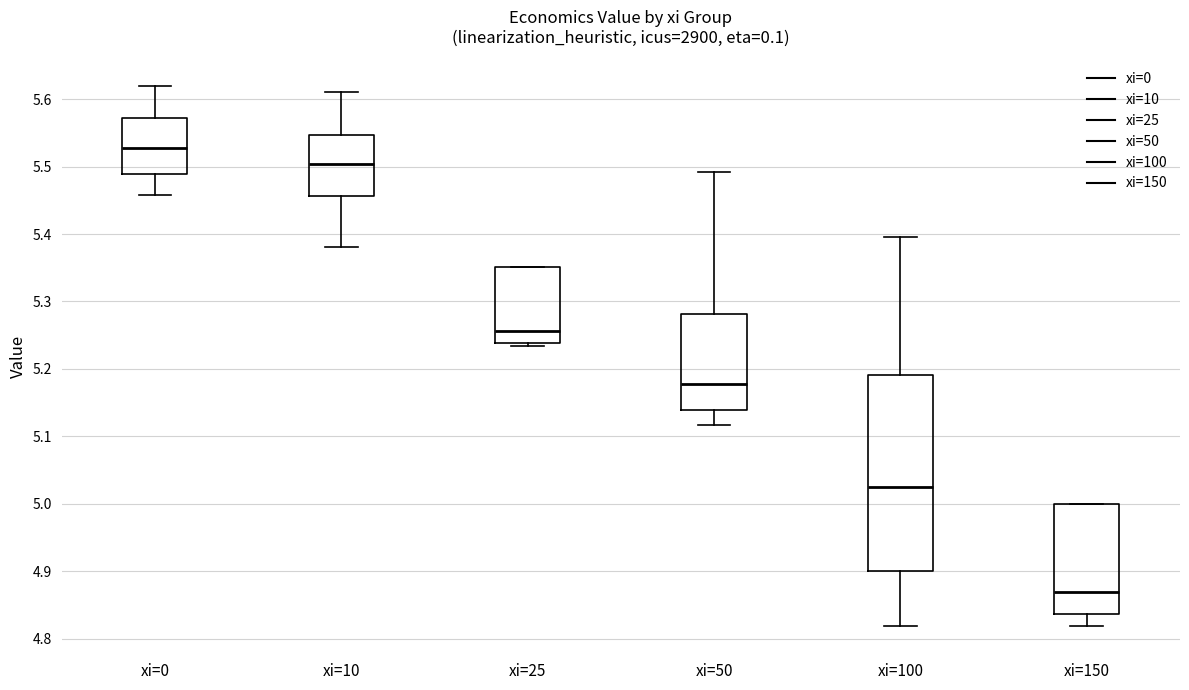

Reading left to right, read every box against the y-axis: the position of its median line, the range the box covers, and the ends of its whiskers. The values are not printed on the chart, so give them approximately, as read against the axis.

xi=0: median 5.53, box 5.49 to 5.57, whiskers 5.46 to 5.62
xi=10: median 5.50, box 5.46 to 5.55, whiskers 5.38 to 5.61
xi=25: median 5.26, box 5.24 to 5.35, whiskers 5.23 to 5.35
xi=50: median 5.18, box 5.14 to 5.28, whiskers 5.12 to 5.49
xi=100: median 5.03, box 4.90 to 5.19, whiskers 4.82 to 5.40
xi=150: median 4.87, box 4.84 to 5.00, whiskers 4.82 to 5.00